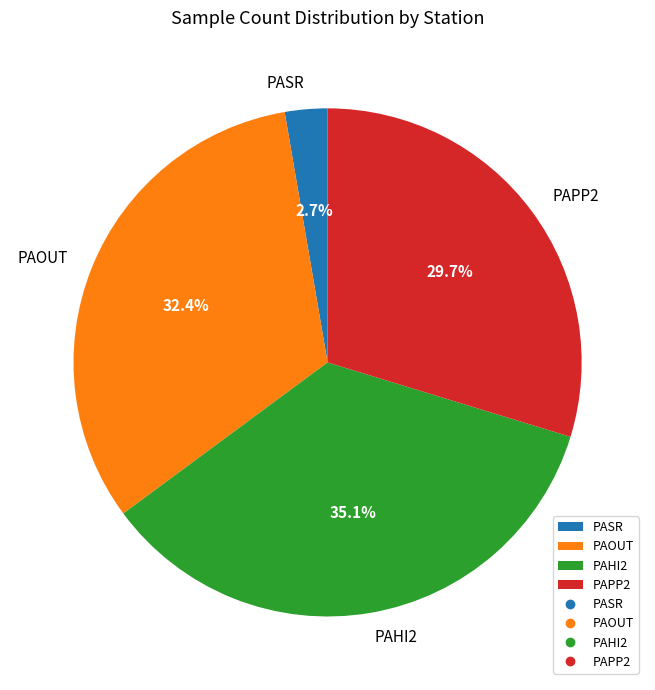

Rank the categories by value from lowest to highest.

PASR, PAPP2, PAOUT, PAHI2